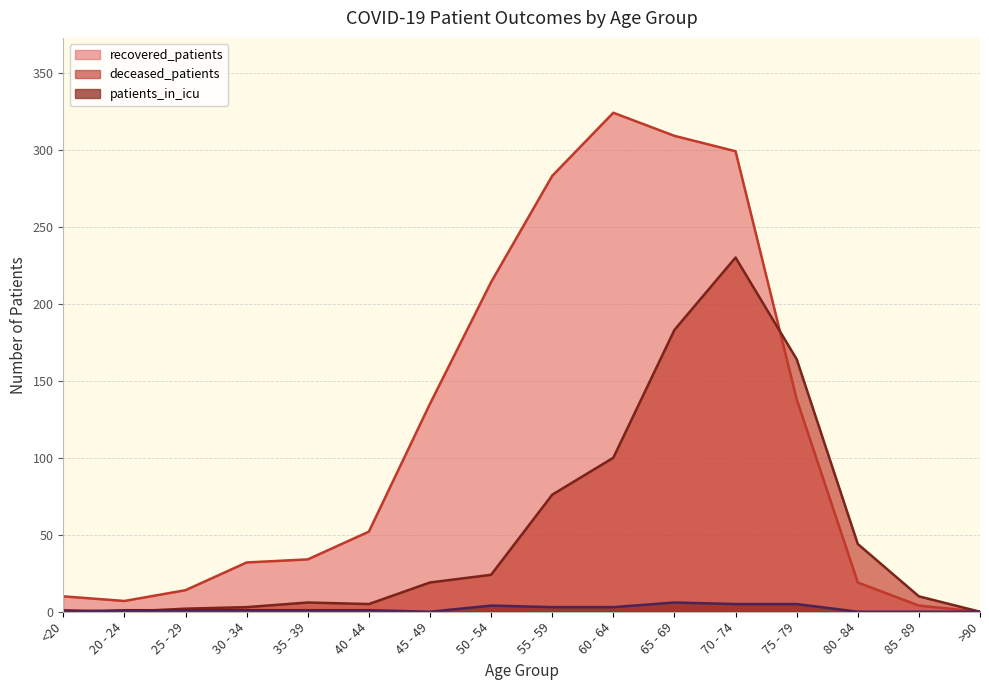

Which series has the widest spread of values?

recovered_patients